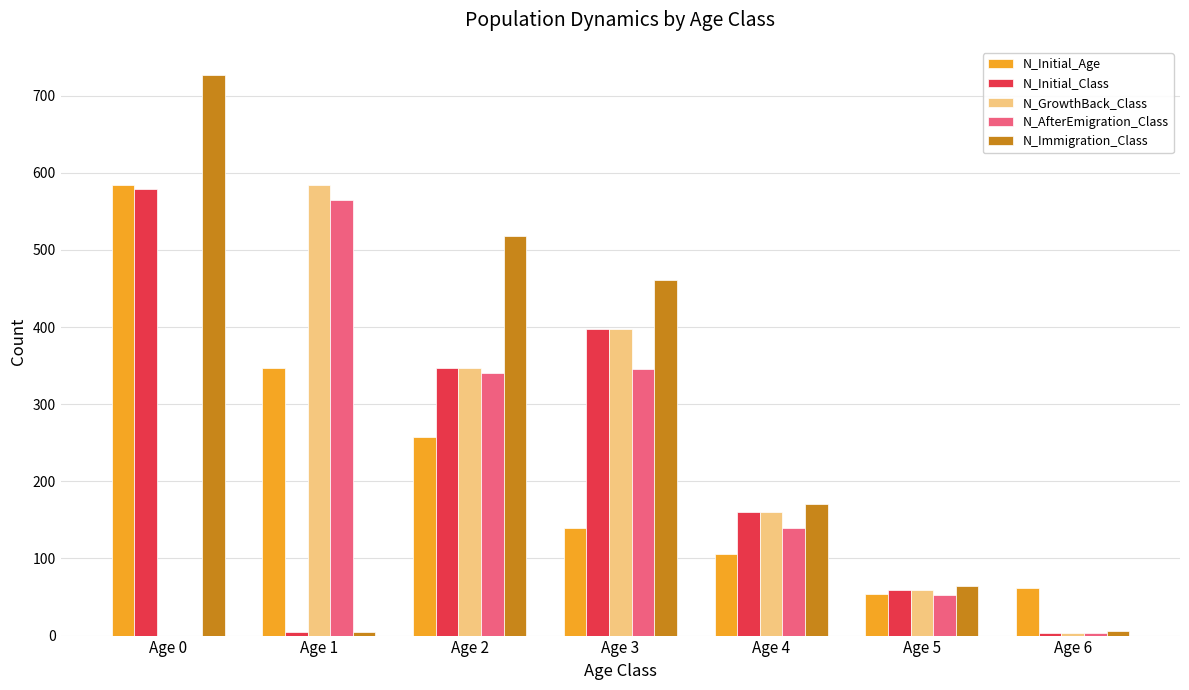

Which series has the largest total across all categories?

N_Immigration_Class